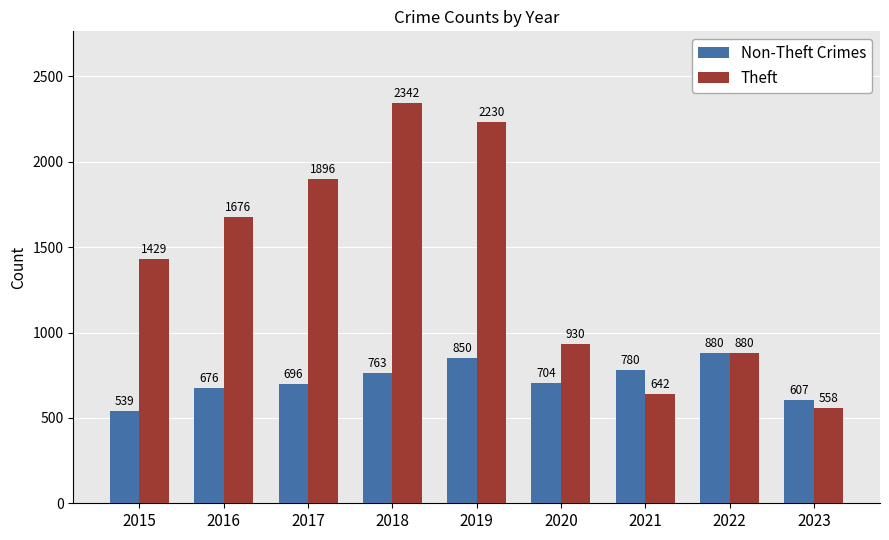

Rank the series at 2018 from lowest to highest value.

Non-Theft Crimes, Theft